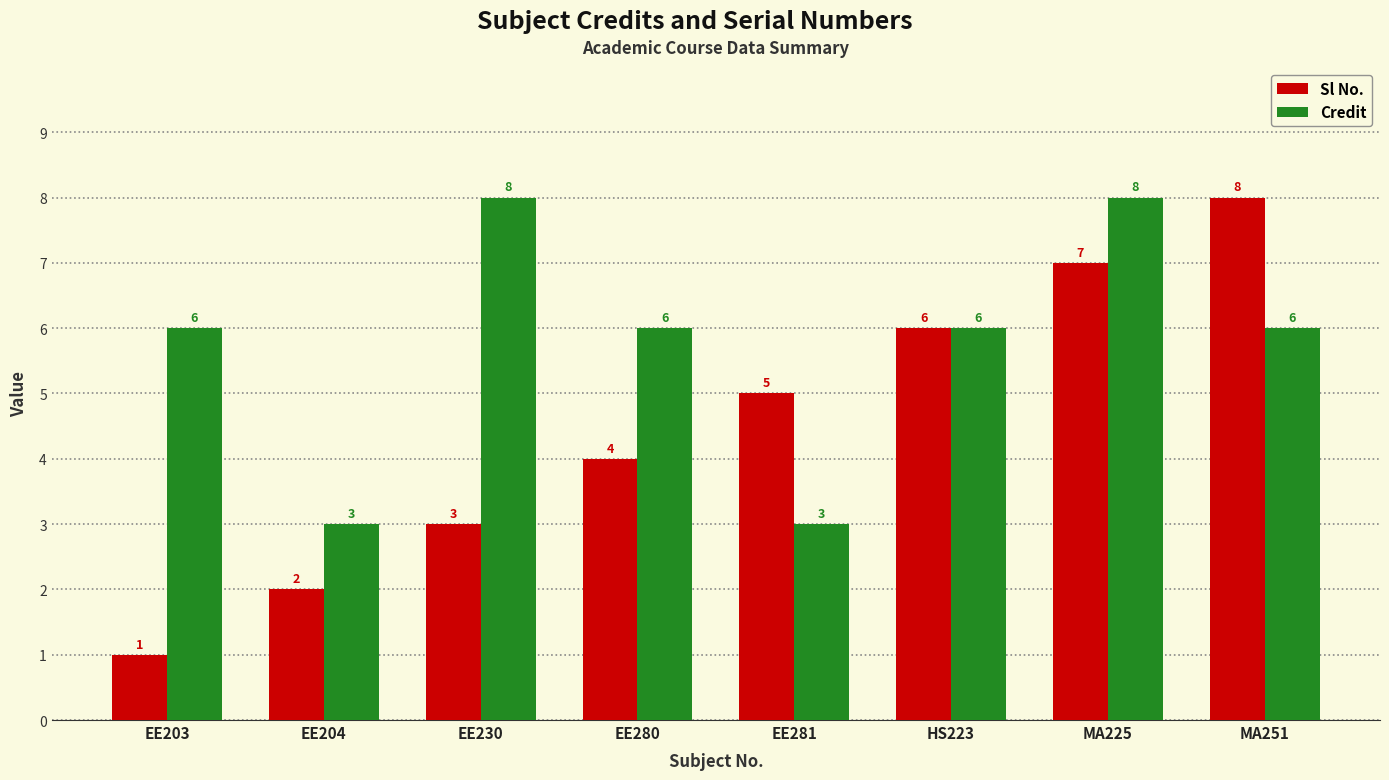

What is the greatest value displayed?

8